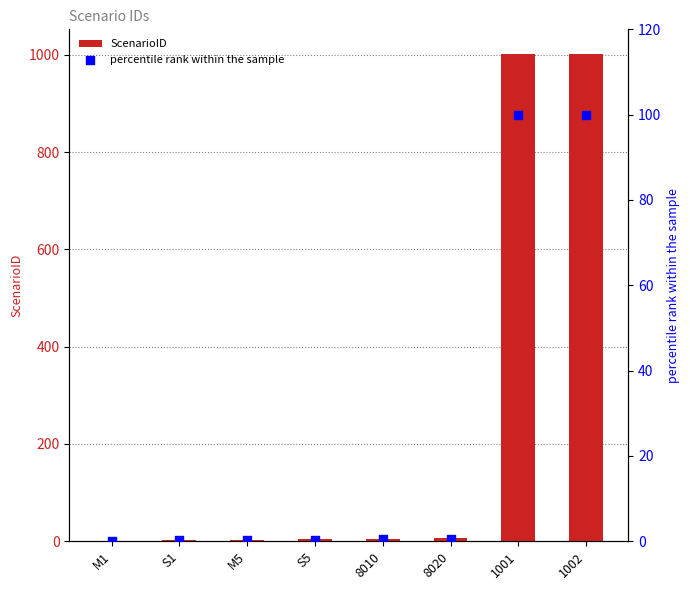

Is the value of percentile rank within the sample at 8010 greater than the value of ScenarioID at 1002?

No